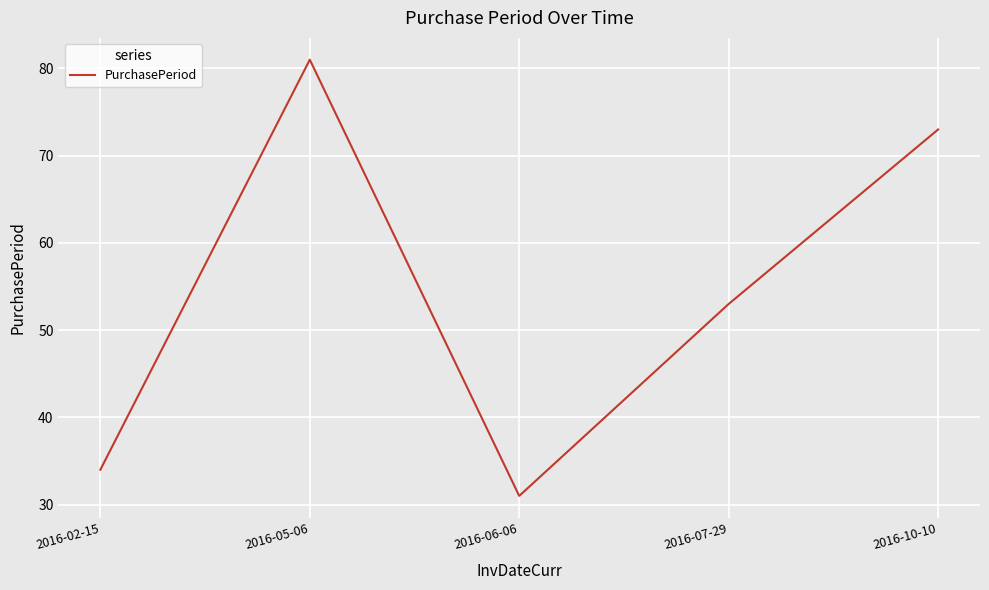

The chart shows a value of 81 at 2016-05-06. True or false?

True